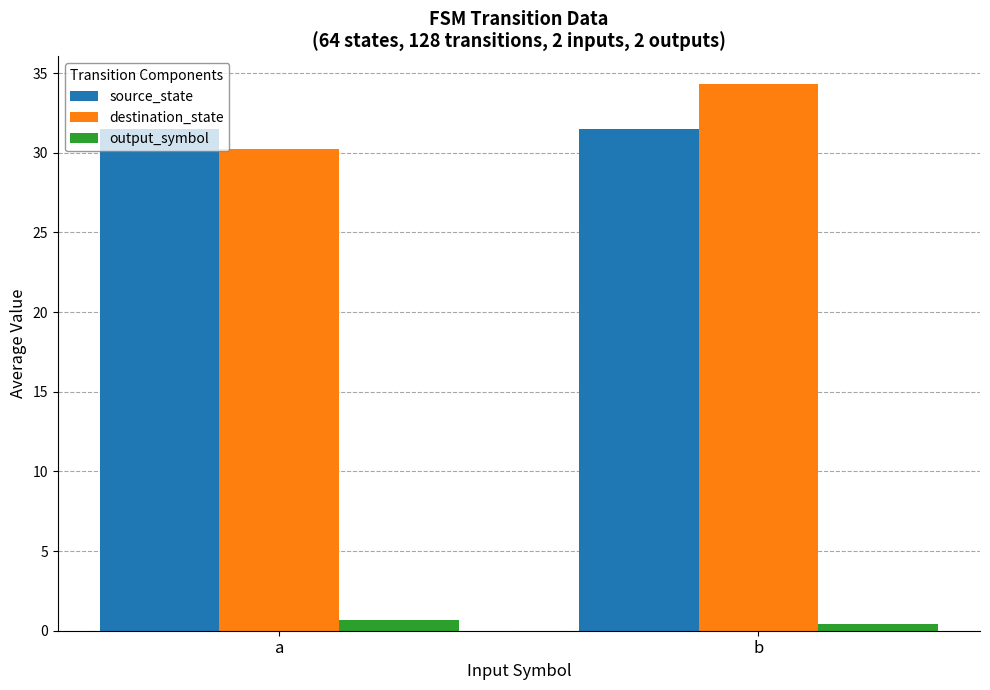

The source_state series shows 31.5 at a. True or false?

True